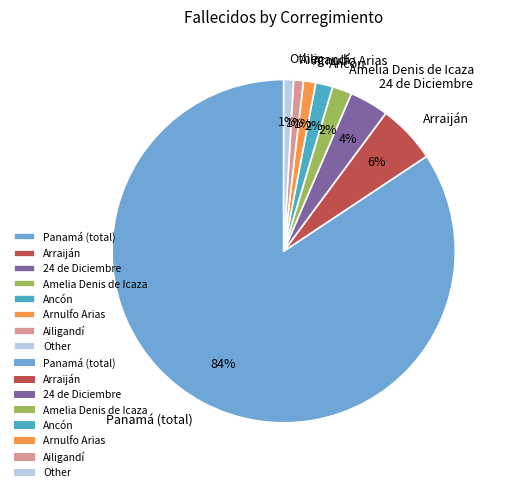

Count the number of slices in the pie.

8